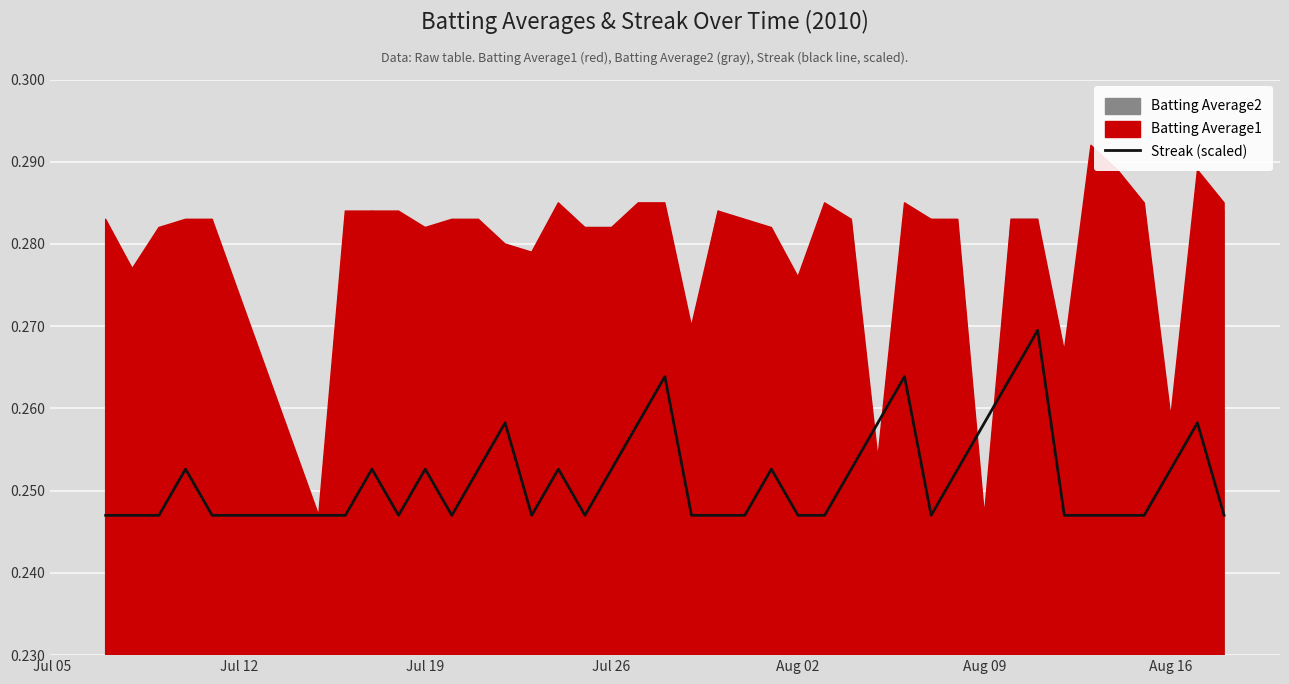

What is the average value?

0.3